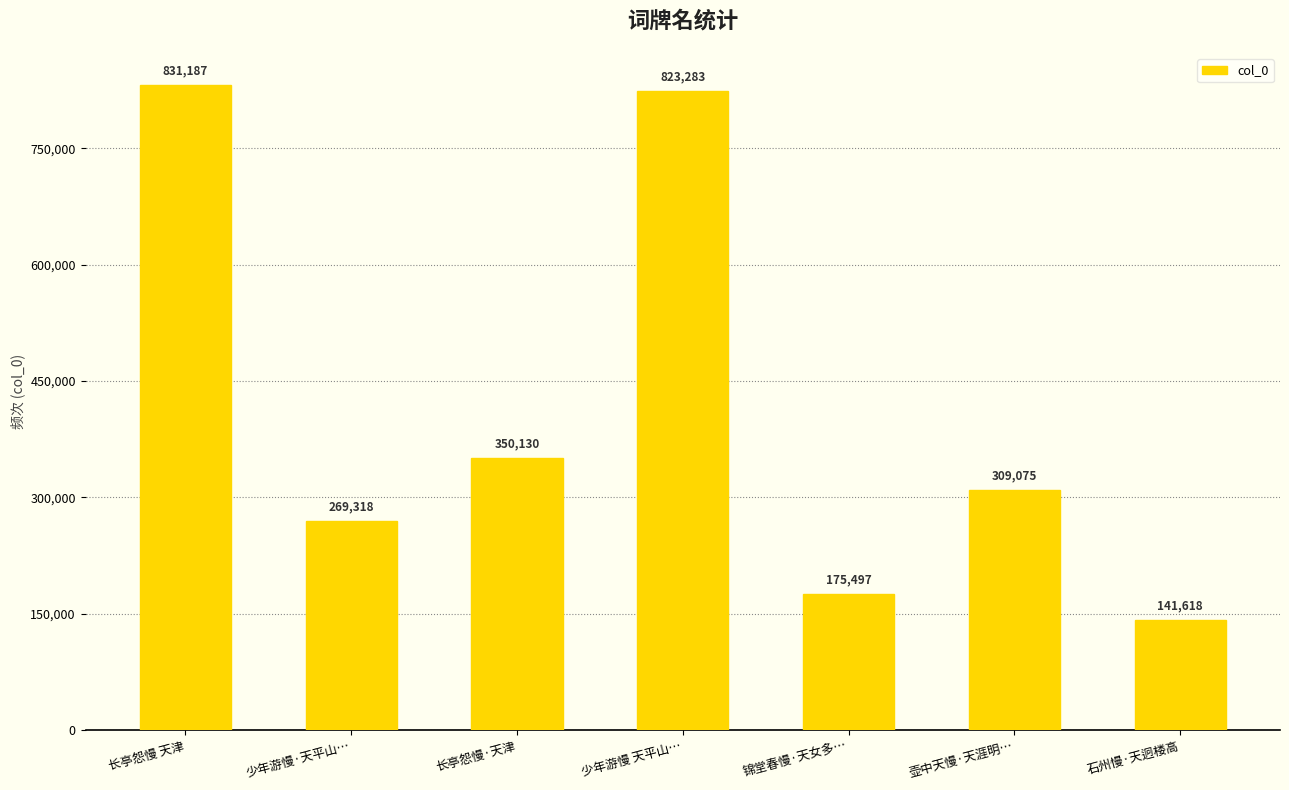

Rank the categories by value from lowest to highest.

石州慢·天迥楼高, 锦堂春慢·天女多…, 少年游慢·天平山…, 壶中天慢·天涯明…, 长亭怨慢·天津, 少年游慢 天平山…, 长亭怨慢 天津